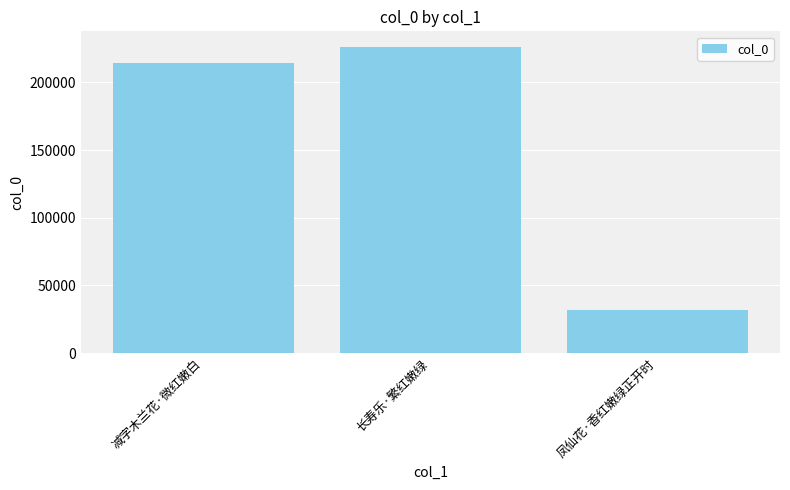

What value does the data have at 凤仙花·香红嫩绿正开时, to the nearest 10?

31890